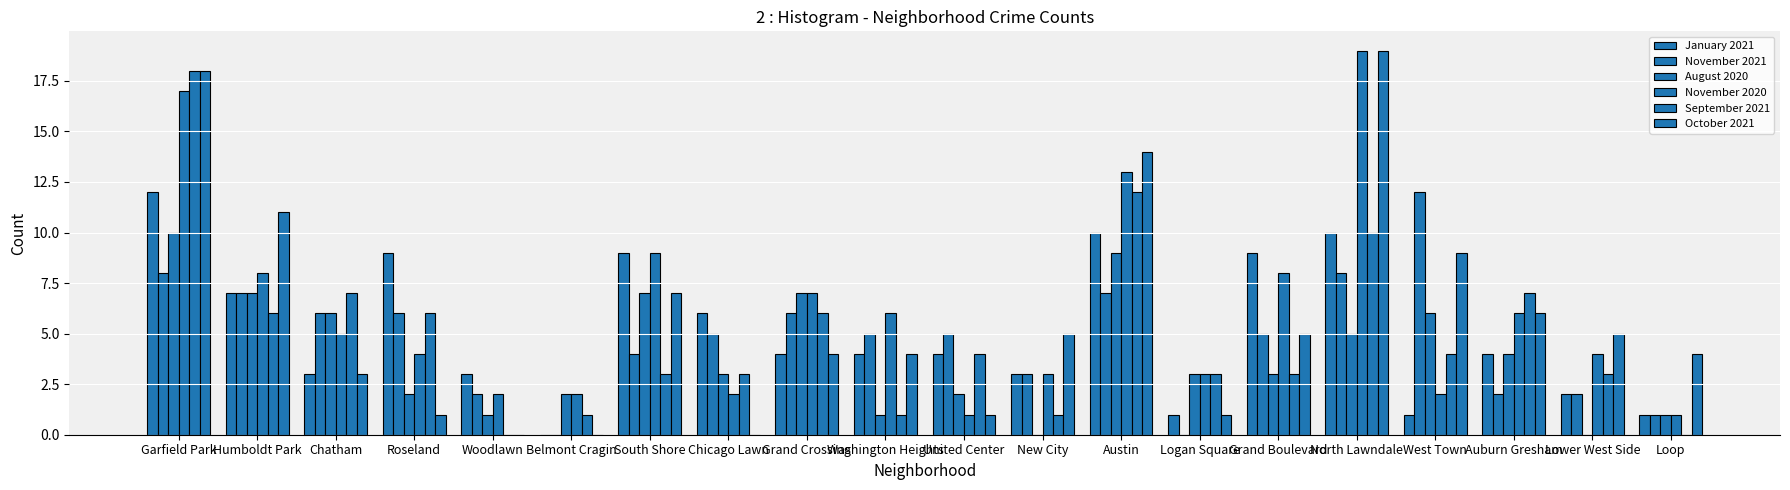

The October 2021 series shows 33 at North Lawndale. True or false?

False